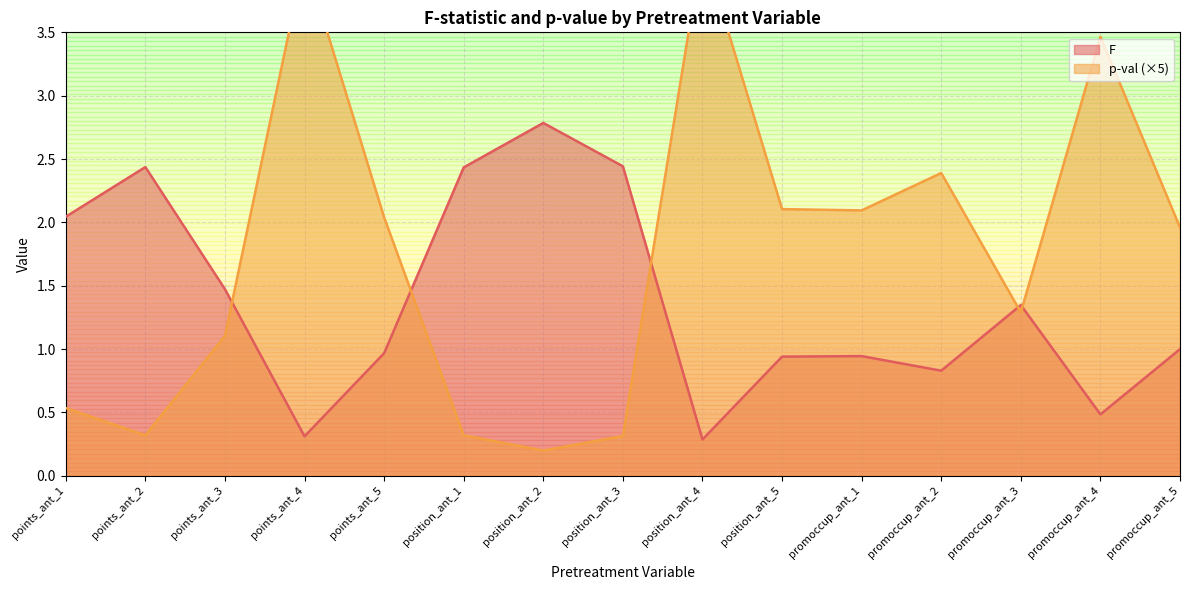

At which category is the sum across all series the highest?

position_ant_4